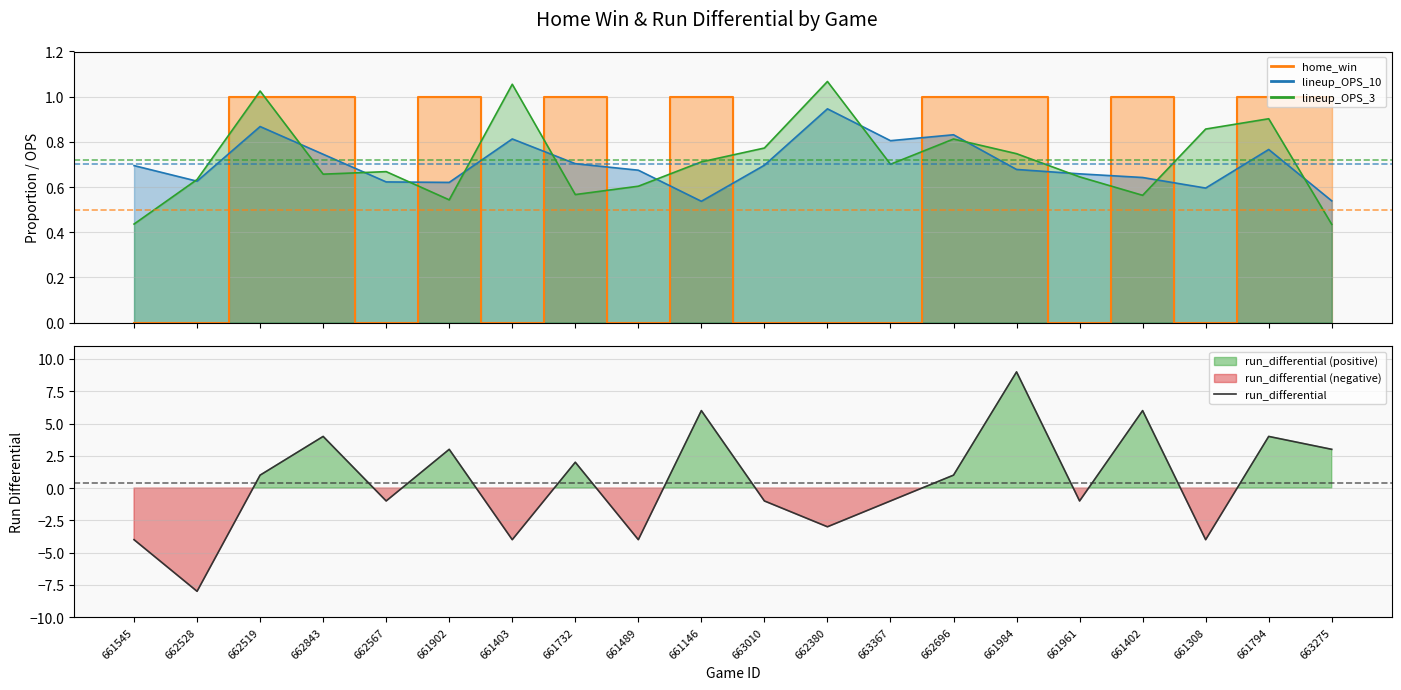

Which category has the lowest value in the run_differential series?

662528